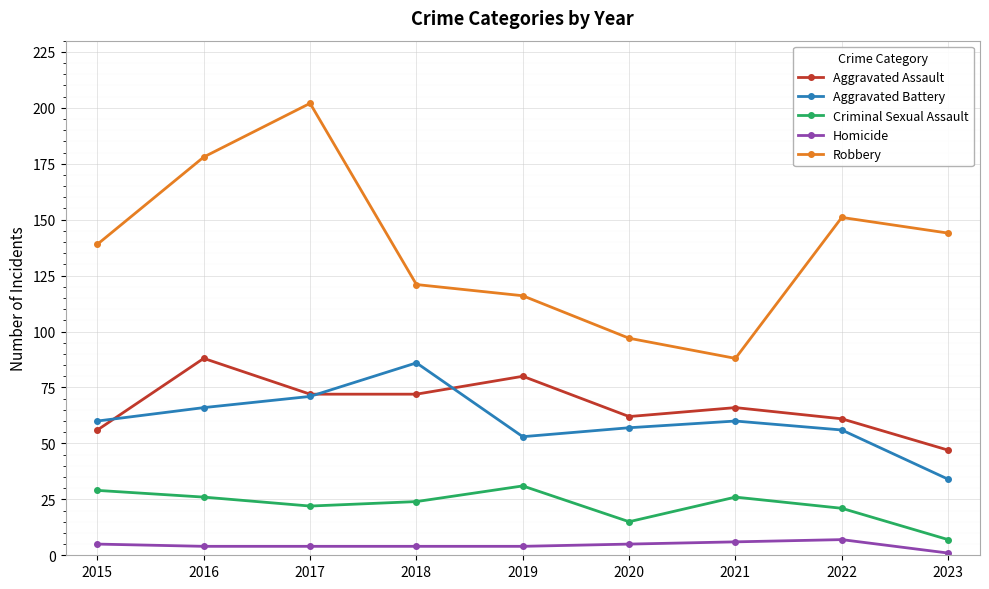

Which series has the largest range (max minus min)?

Robbery